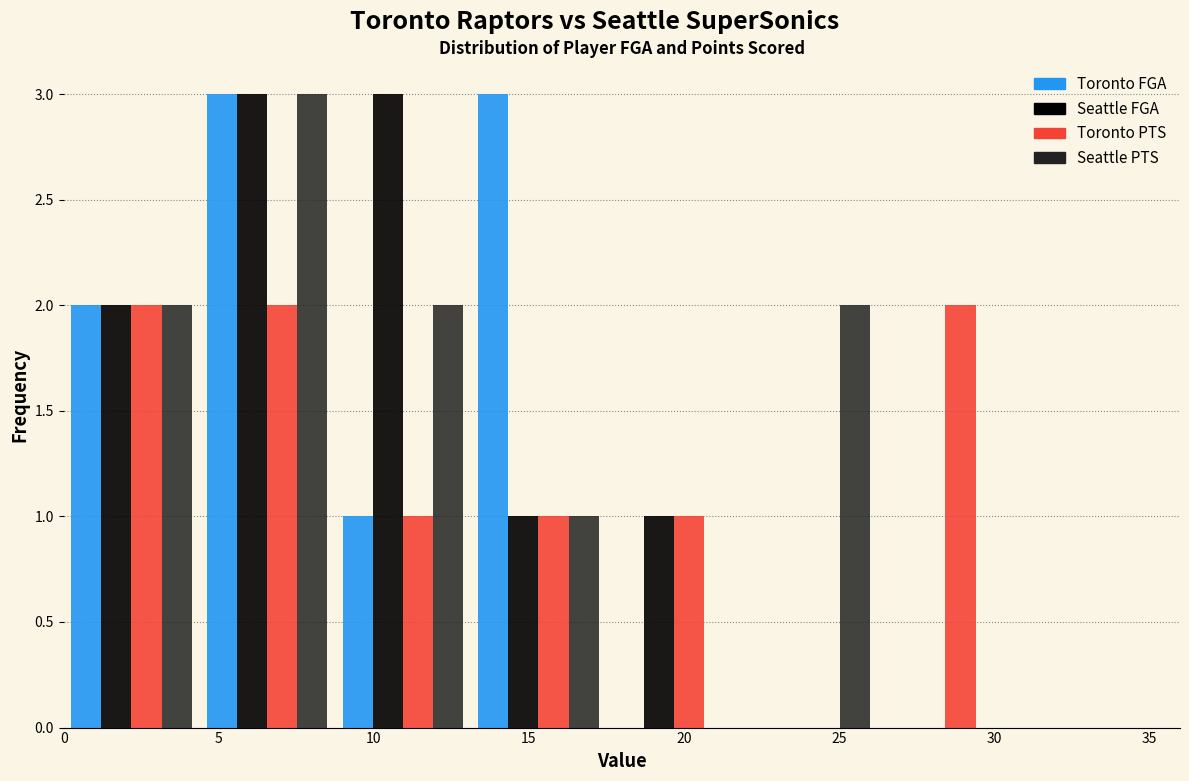

Reading left to right, transcribe this chart: for each range on the x-axis, give the height of each series' bar. Neither the bar edges nor the heights are printed on the chart, so give them approximately, as read against the axes.

0.0 to 4.5: Toronto FGA=2	Seattle FGA=2	Toronto PTS=2	Seattle PTS=2
4.5 to 9.0: Toronto FGA=3	Seattle FGA=3	Toronto PTS=2	Seattle PTS=3
9.0 to 13.0: Toronto FGA=1	Seattle FGA=3	Toronto PTS=1	Seattle PTS=2
13.0 to 17.5: Toronto FGA=3	Seattle FGA=1	Toronto PTS=1	Seattle PTS=1
17.5 to 22.0: Toronto FGA=0	Seattle FGA=1	Toronto PTS=1	Seattle PTS=0
22.0 to 26.5: Toronto FGA=0	Seattle FGA=0	Toronto PTS=0	Seattle PTS=2
26.5 to 30.5: Toronto FGA=0	Seattle FGA=0	Toronto PTS=2	Seattle PTS=0
30.5 to 35.0: Toronto FGA=0	Seattle FGA=0	Toronto PTS=0	Seattle PTS=0